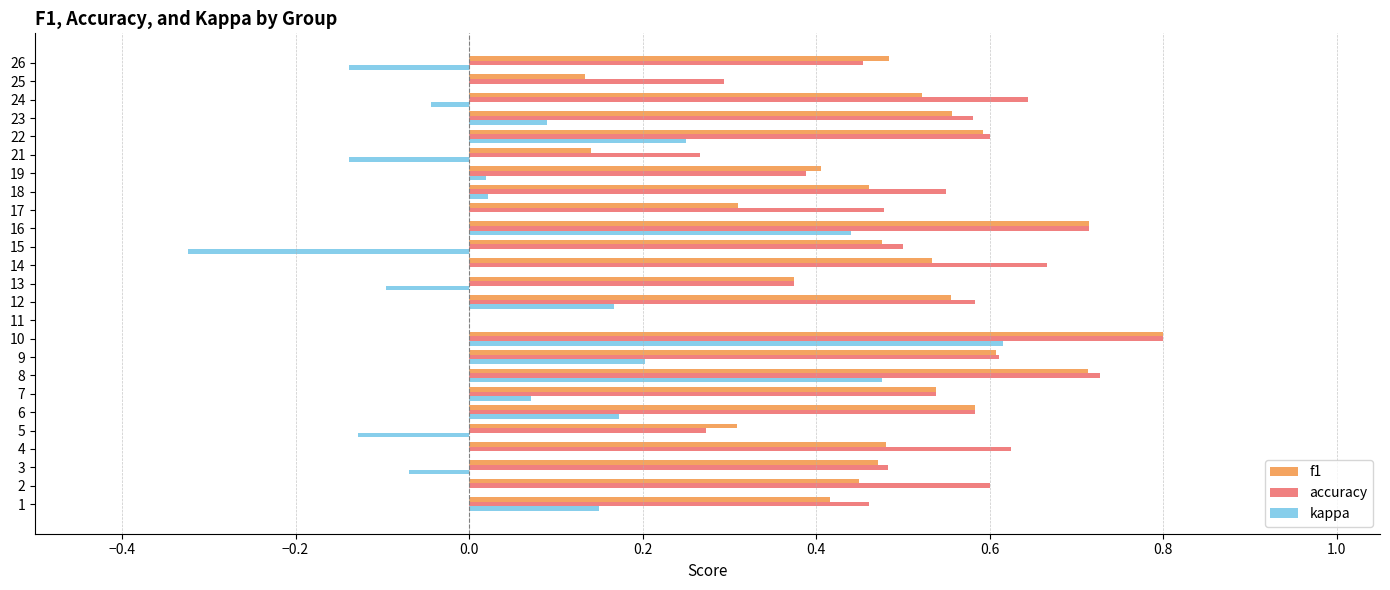

Where is f1 nearest to the value 0?

11